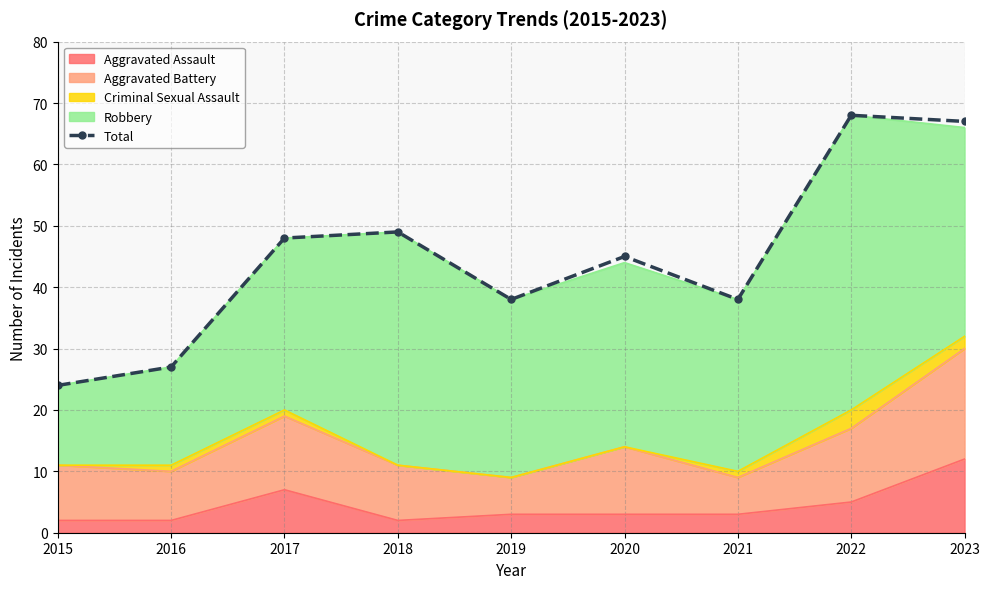

Reading left to right, transcribe all the data shown in this chart.

24	27	48	49	38	45	38	68	67